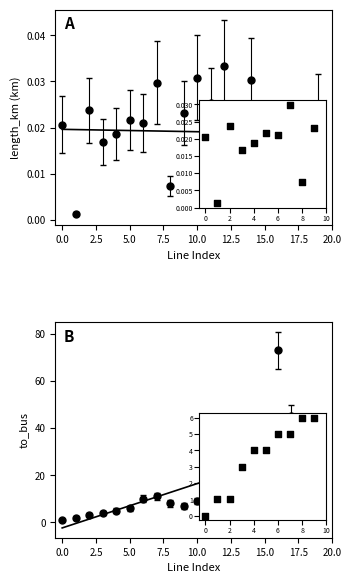

What is the total value across all series at 11?

12.0